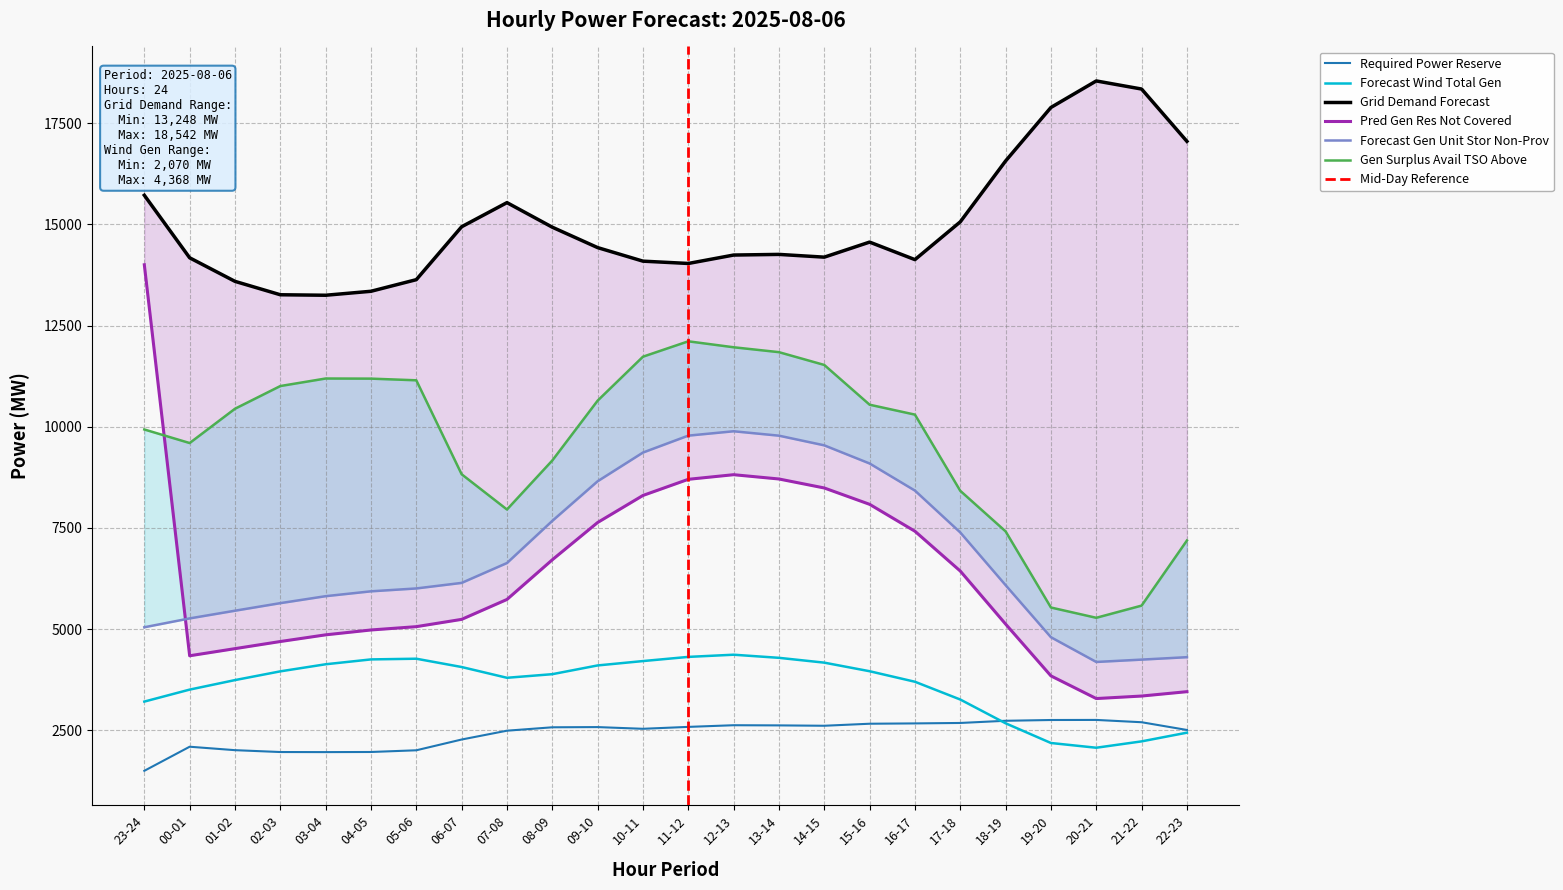

What is the difference between the highest and lowest values at 03-04?

11286